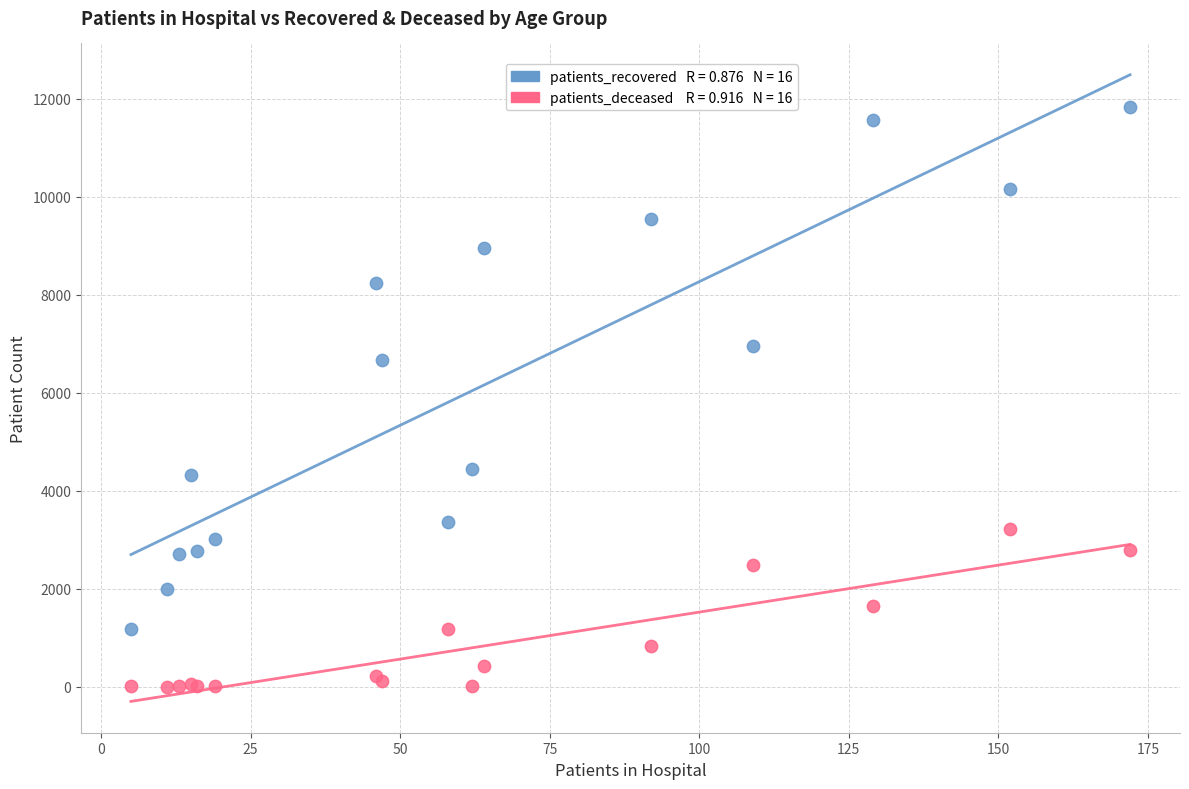

Across all series, what Y value is closest to 5911?

6667